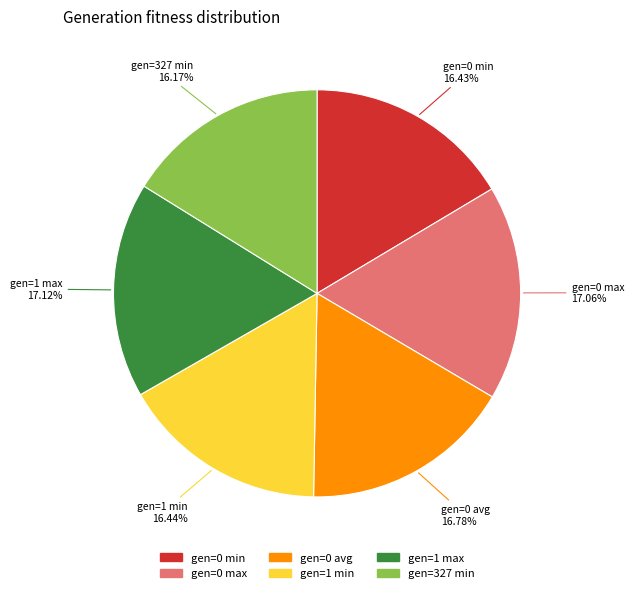

What percentage is NOT represented by gen=0 min?

83.6%